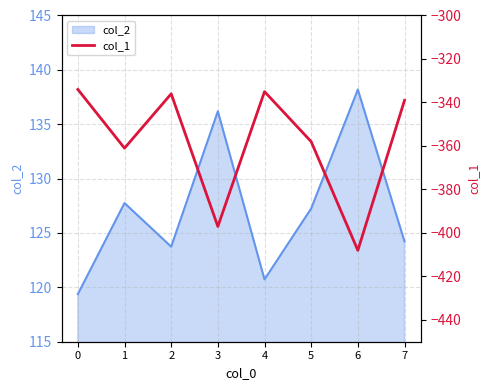

What is the sum of the values at 0 and 2?

-670